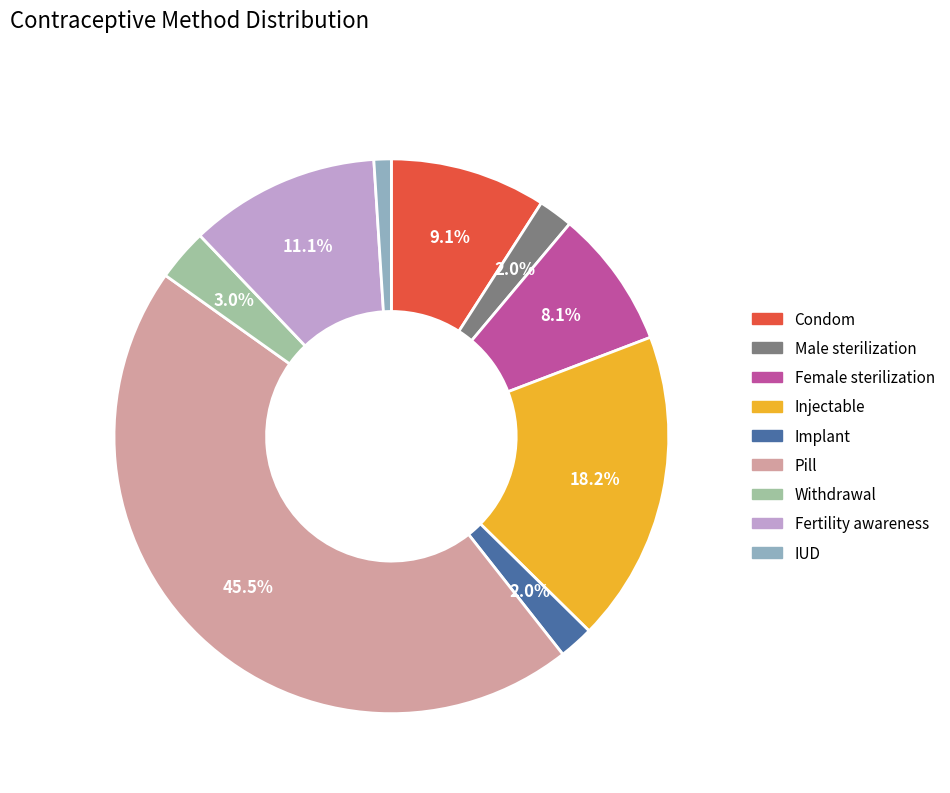

How many segments does this pie chart have?

9